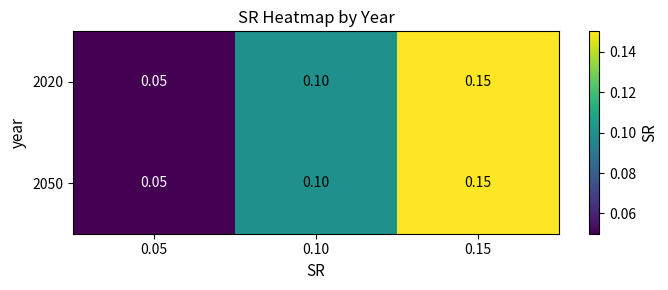

Is the value of 2020 at 0.15 greater than the value of 2050 at 0.05?

Yes